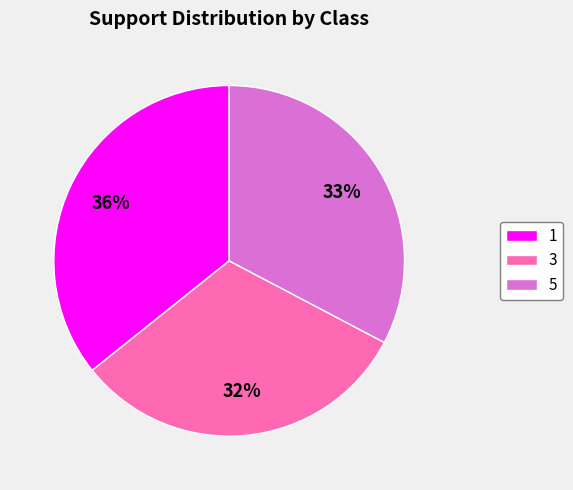

Is there any slice that represents more than half of the pie?

No